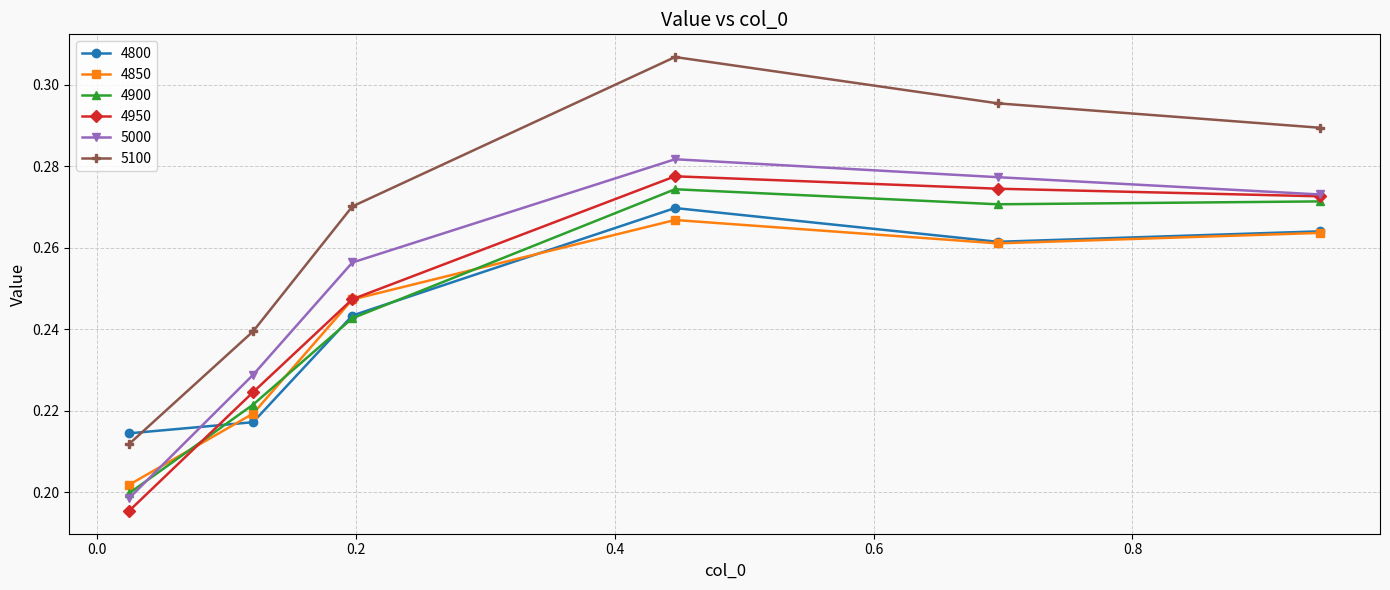

True or false: 4850 and 4900 intersect in this chart.

True